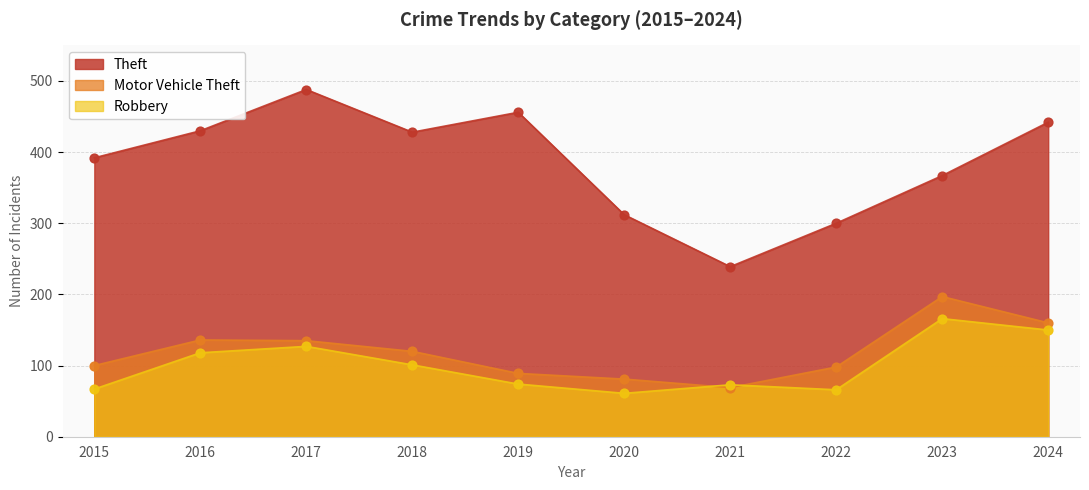

What is the total value across all series at 2019?

619